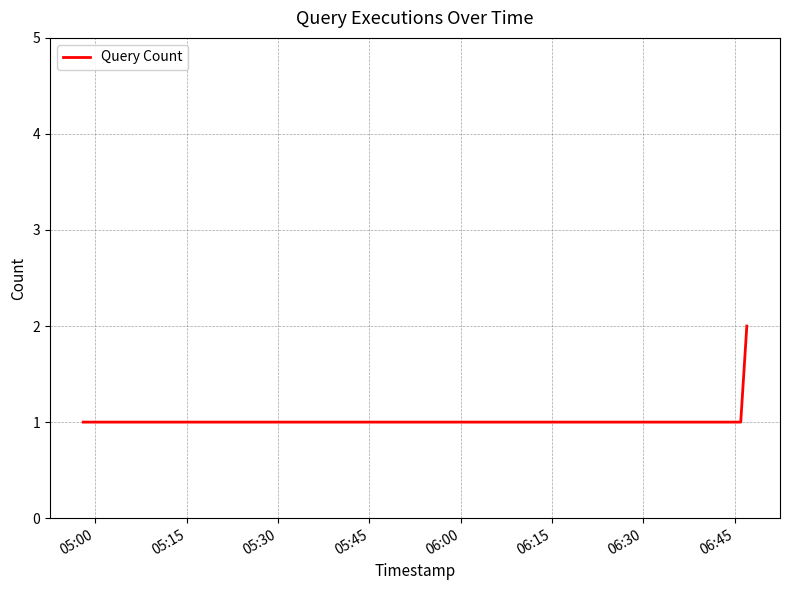

How many distinct data groups are displayed?

1